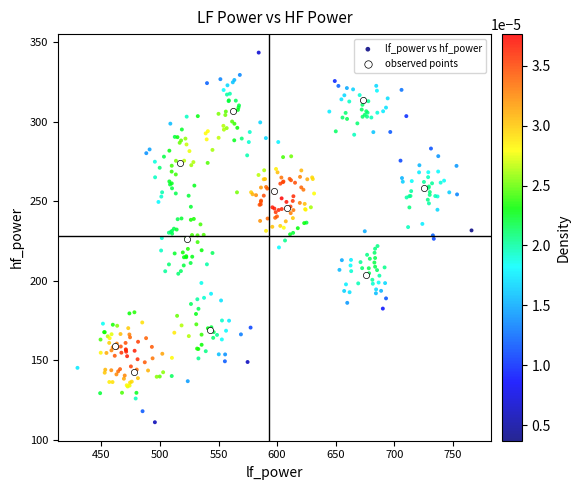

Which series contains the highest Y value?

lf_power vs hf_power